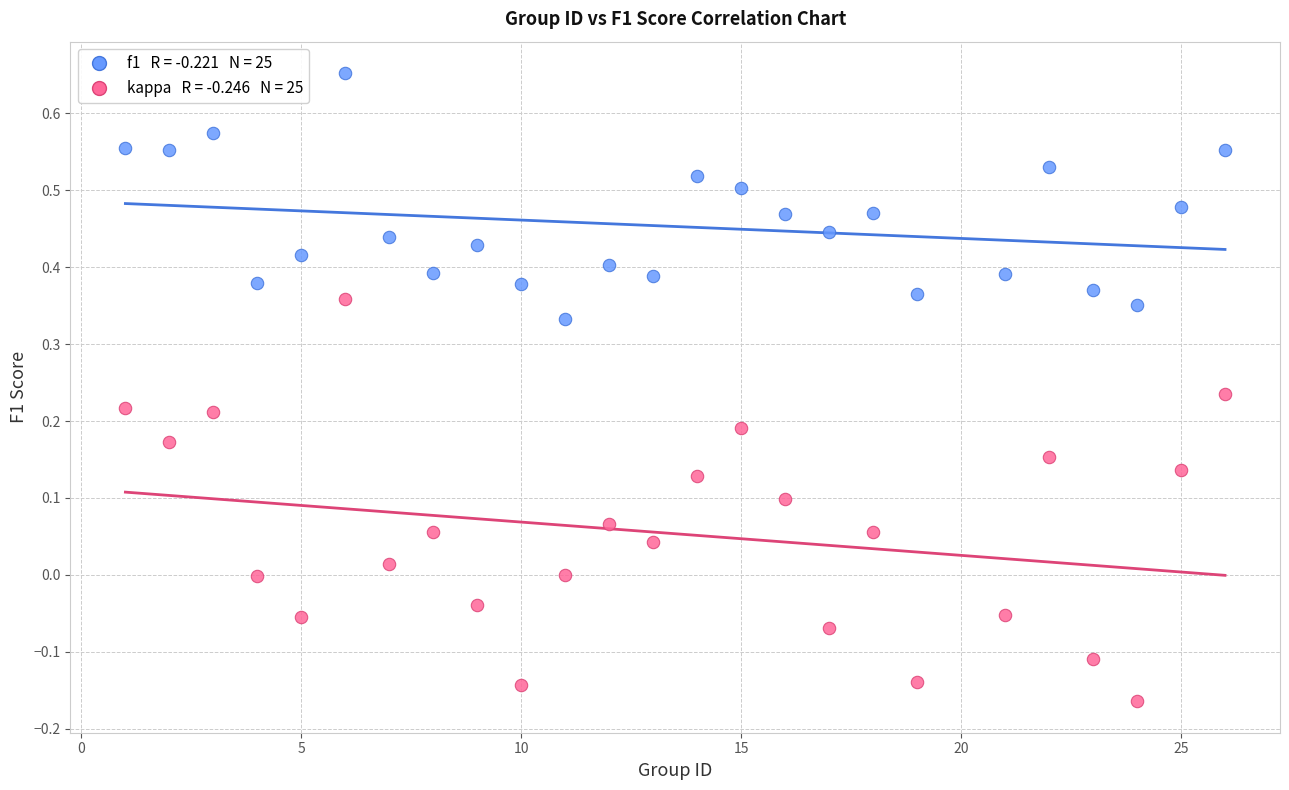

Across all data points, what is the range of Y values (max minus min)?

0.8